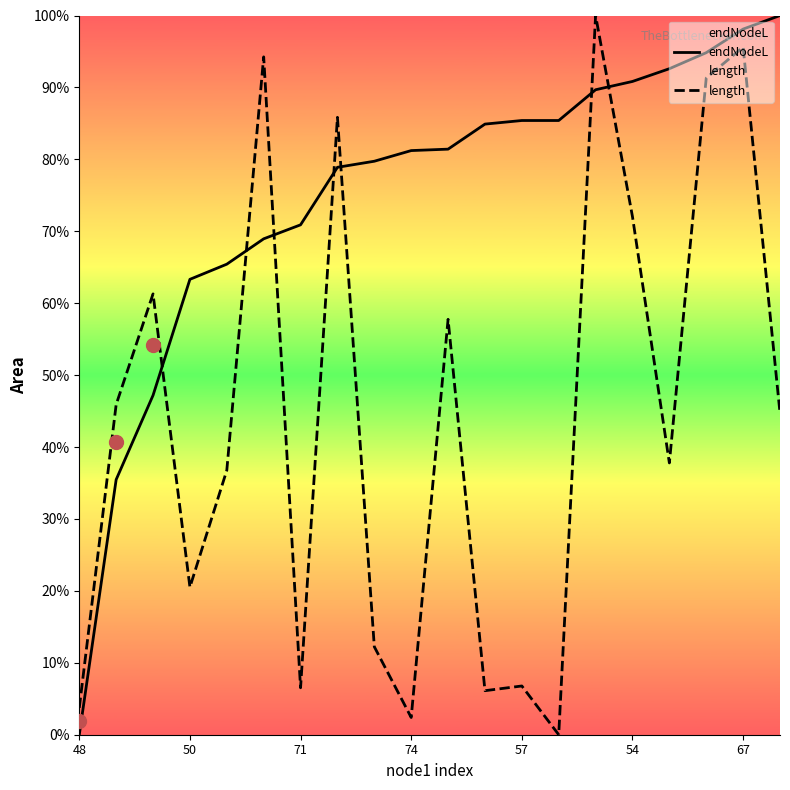

What is the difference between the highest and lowest values at 8?

67.5